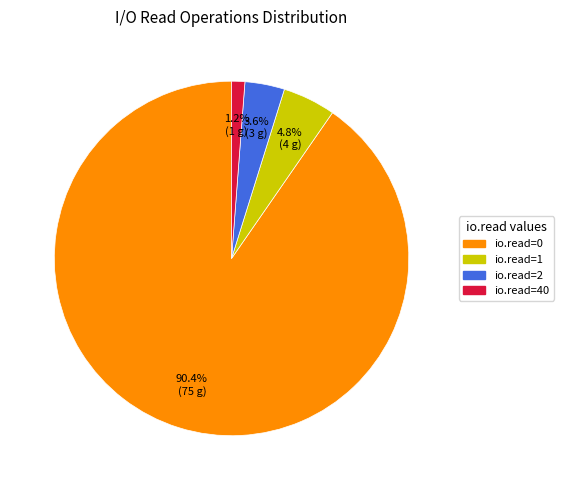

The io.read=0 slice represents 77% of the pie. True or false?

False